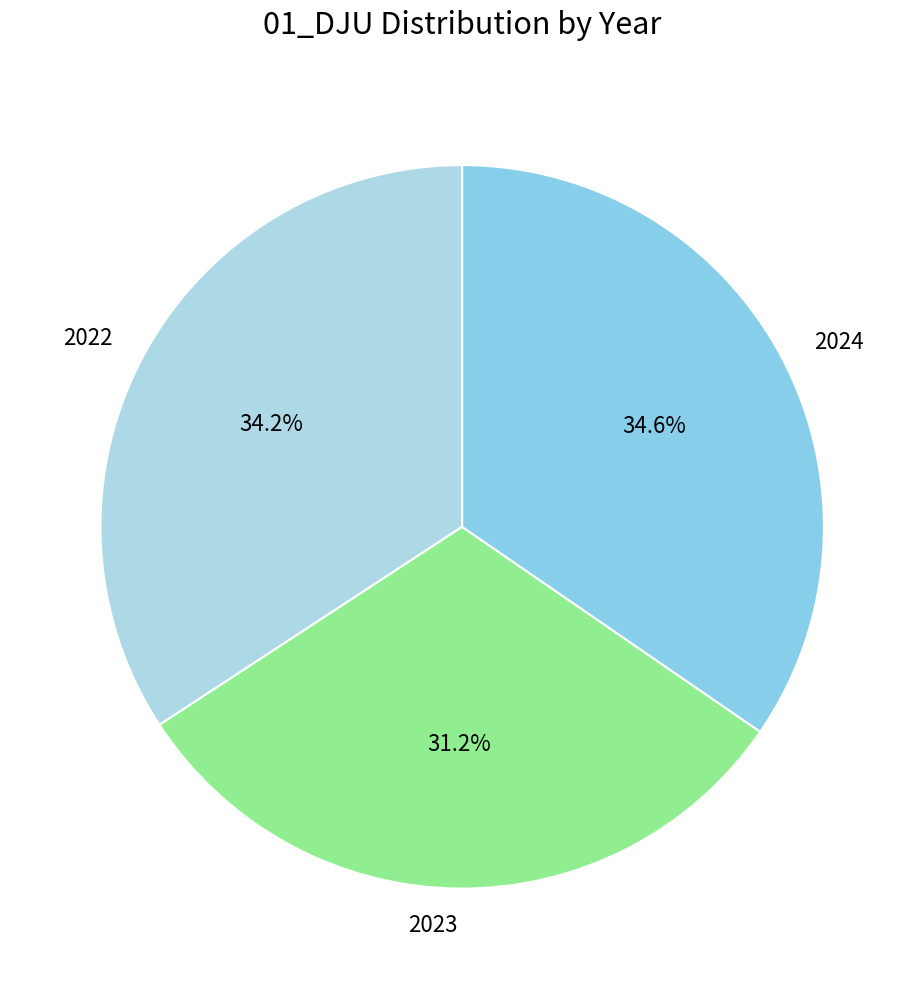

What is the total percentage of 2022 and 2023?

65.4%